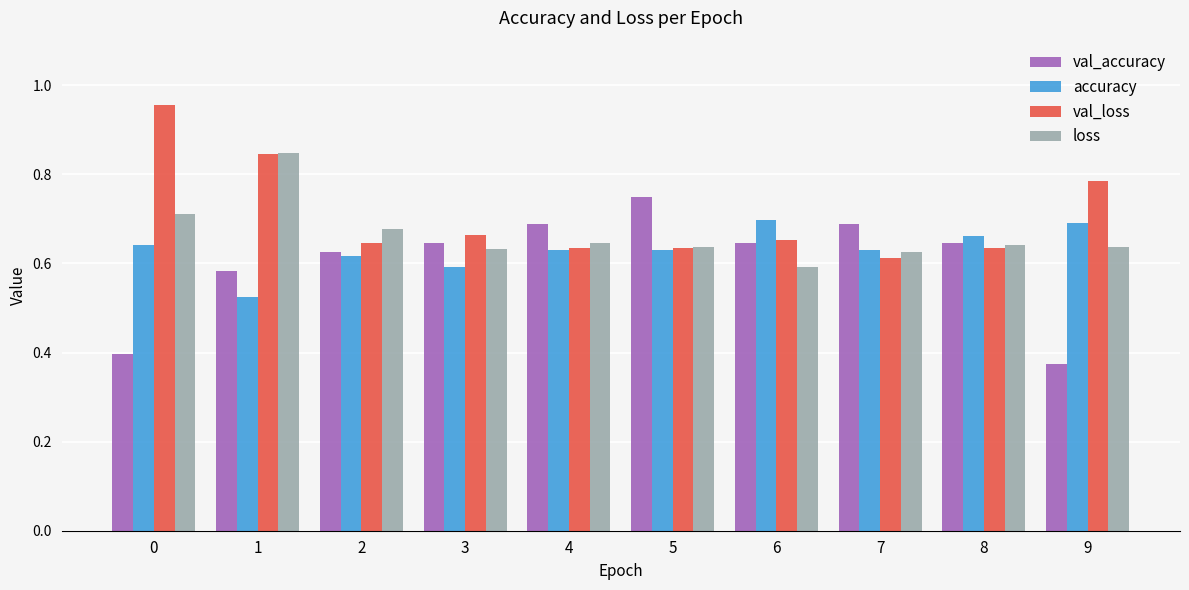

What is the difference between the maximum and minimum values in the loss series?

0.3